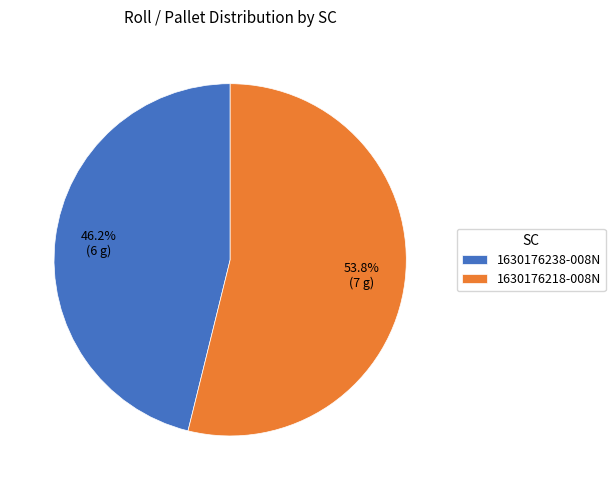

Is there a majority slice in this chart?

Yes